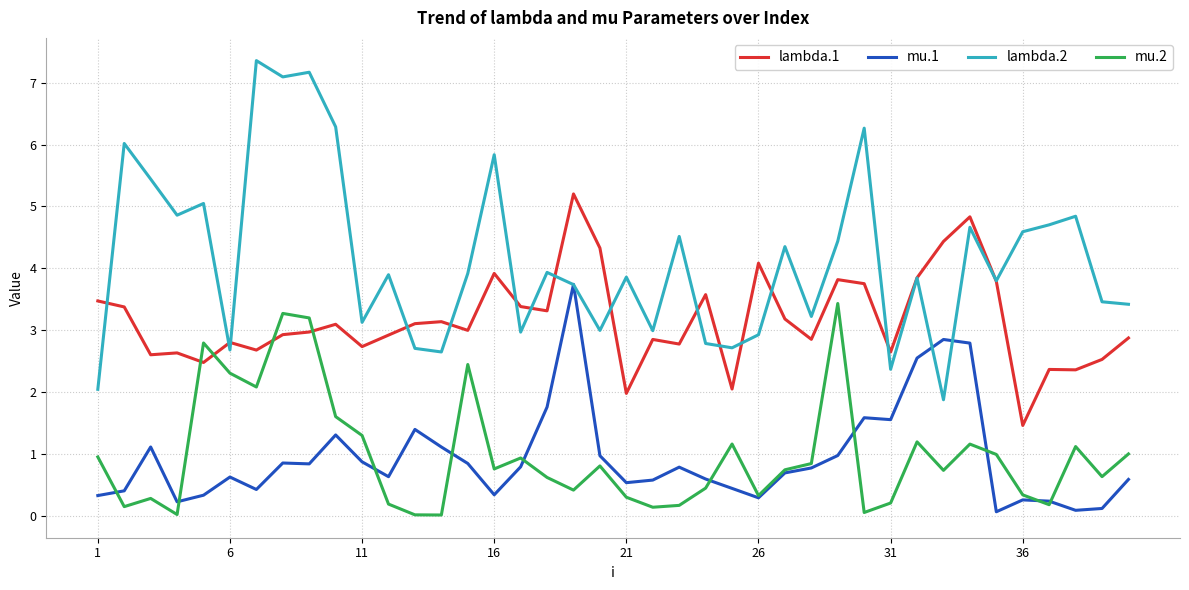

How many categories are shown in the chart?

40